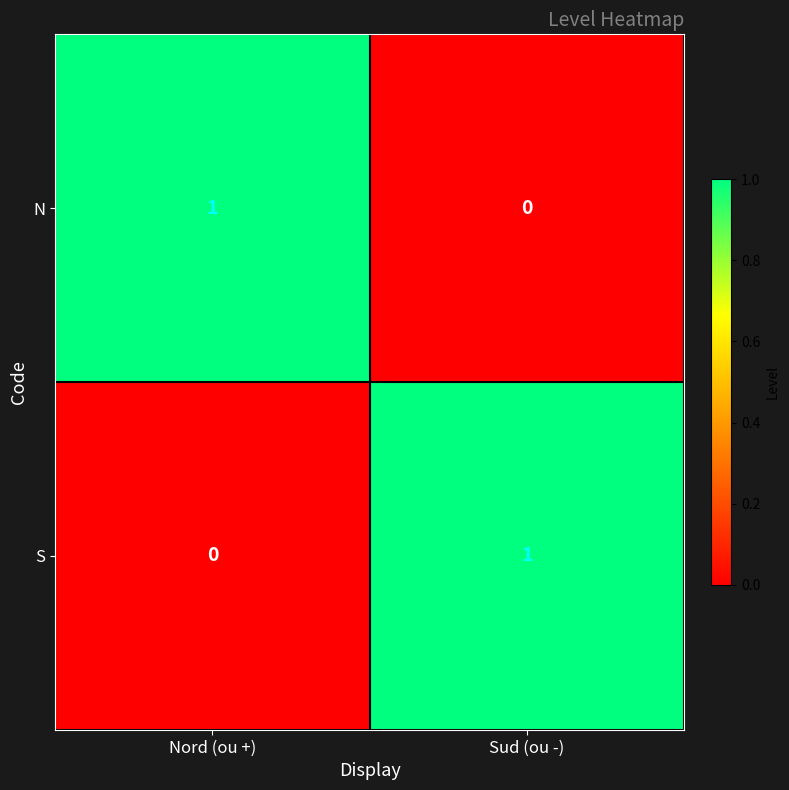

How many positive values does the S series have?

1